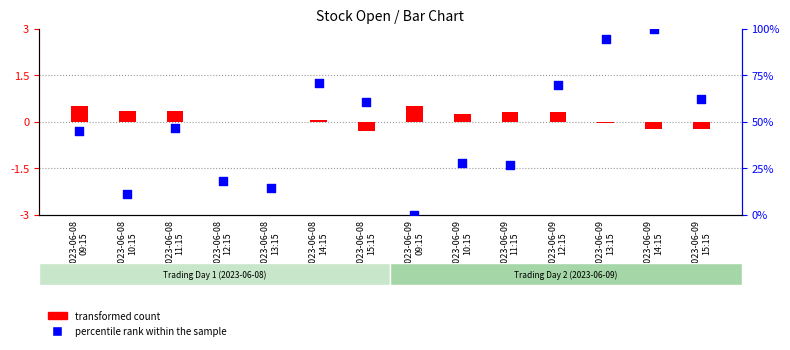

What is the total value across all series at 2023-06-09
13:15?

94.5